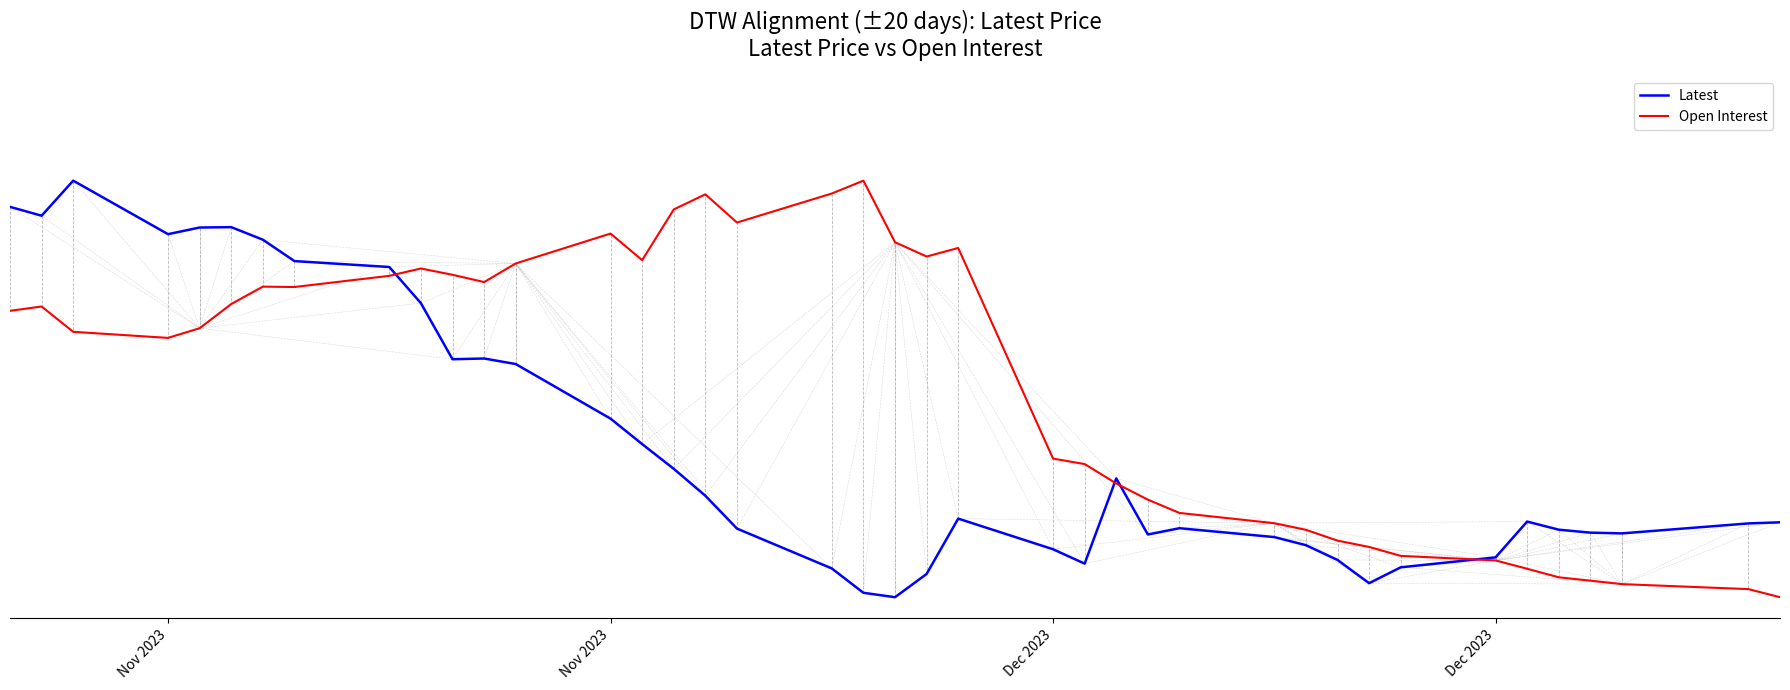

Does the chart have visible grid lines?

No